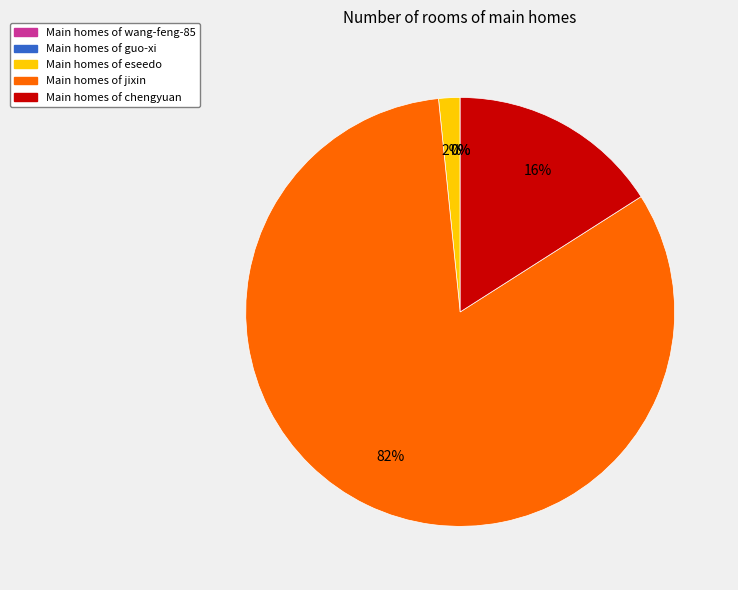

To the nearest percent, what is the average slice percentage?

20%